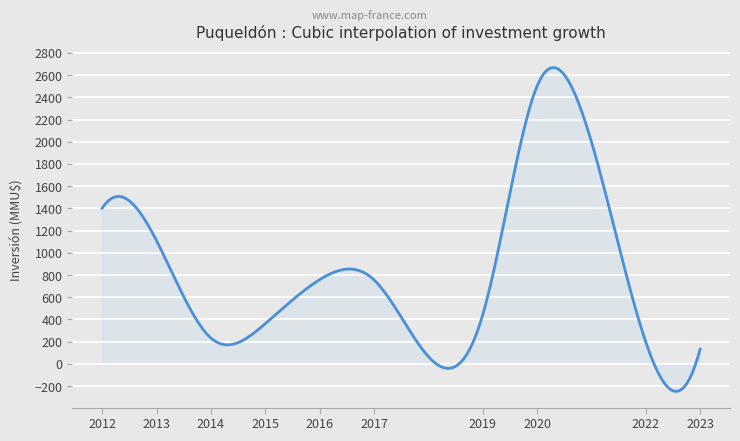

What is the minimum value shown in the chart?

-247.9